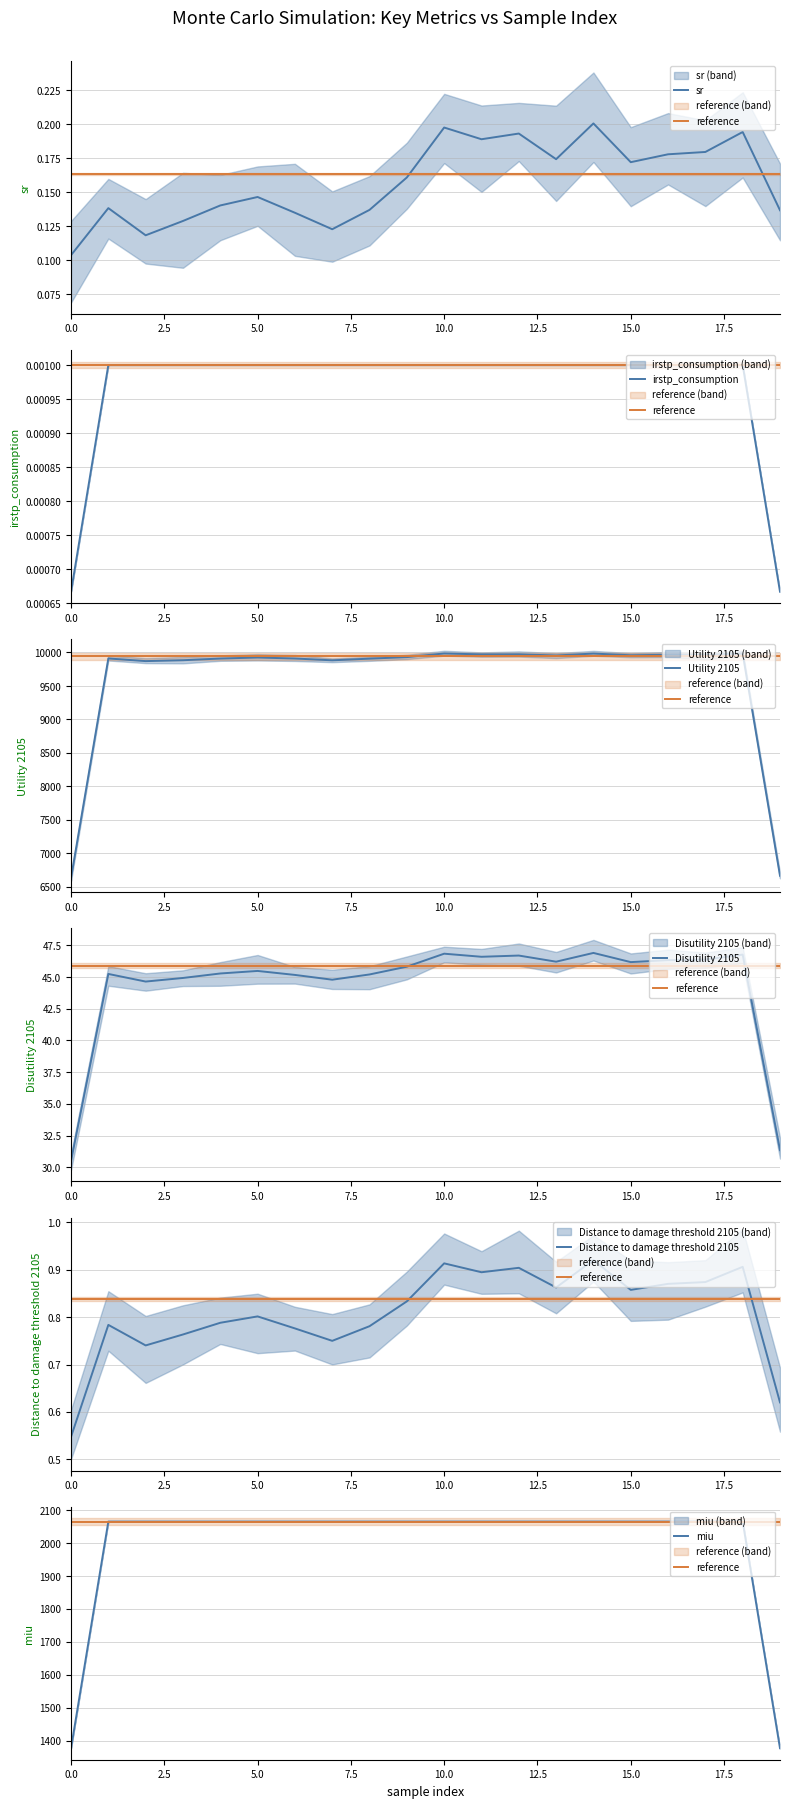

What is the total value across all series at 15?

12113.8